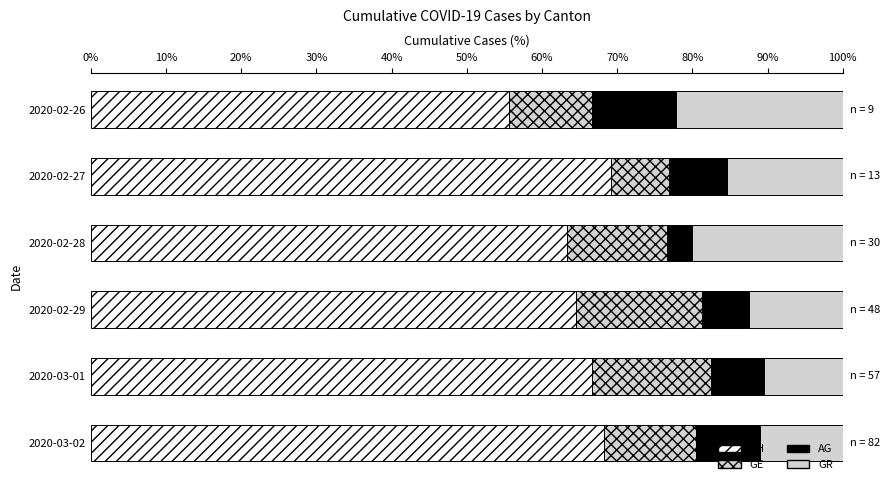

How many categories are shown in the chart?

6